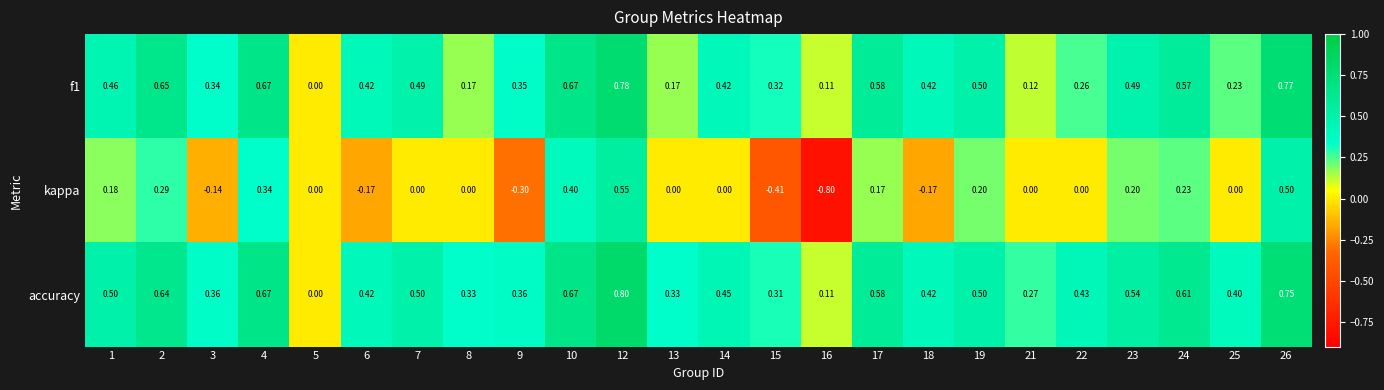

Is the value of kappa at 10 greater than the value of f1 at 23?

No